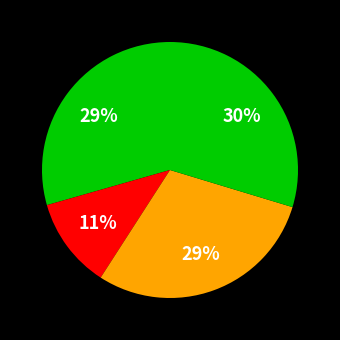

Count the number of slices in the pie.

4